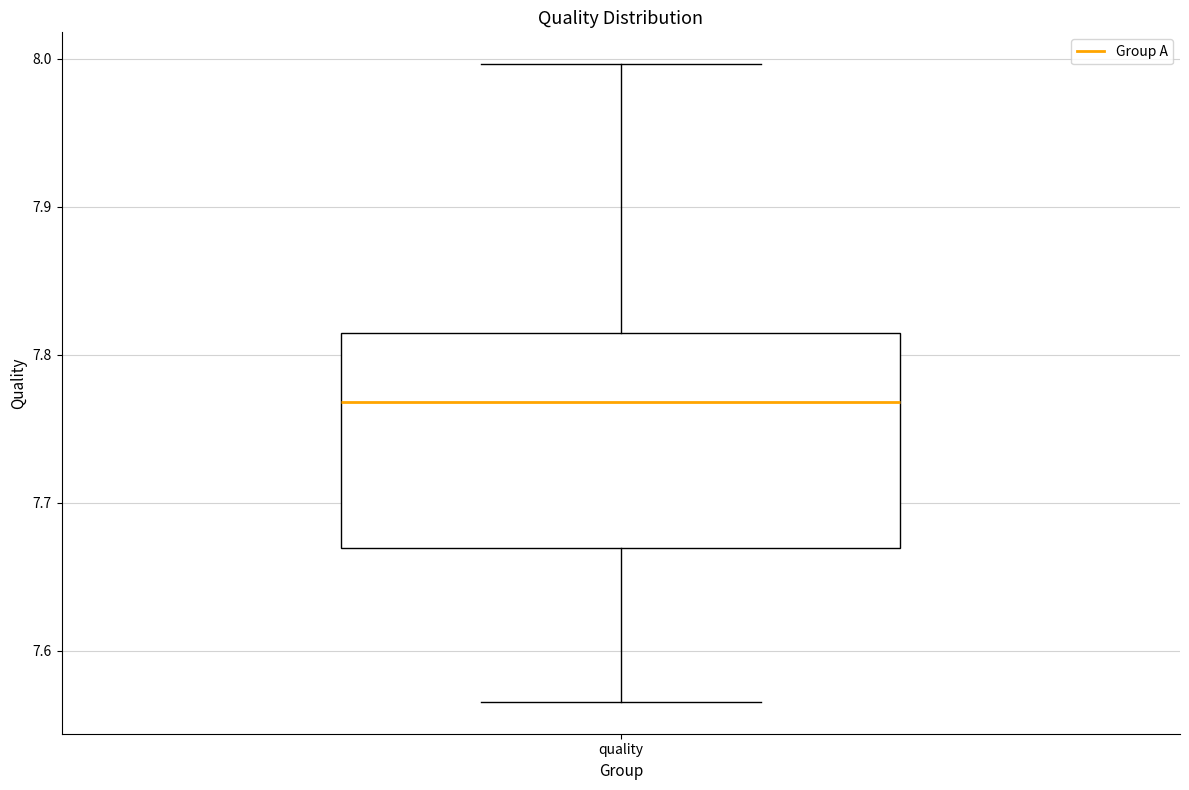

Read this box plot against the y-axis: the position of the median line, the range covered by the box, and the ends of both whiskers. The values are not printed on the chart, so give them approximately, as read against the axis.

median 7.77, box 7.67 to 7.82, whiskers 7.57 to 8.00